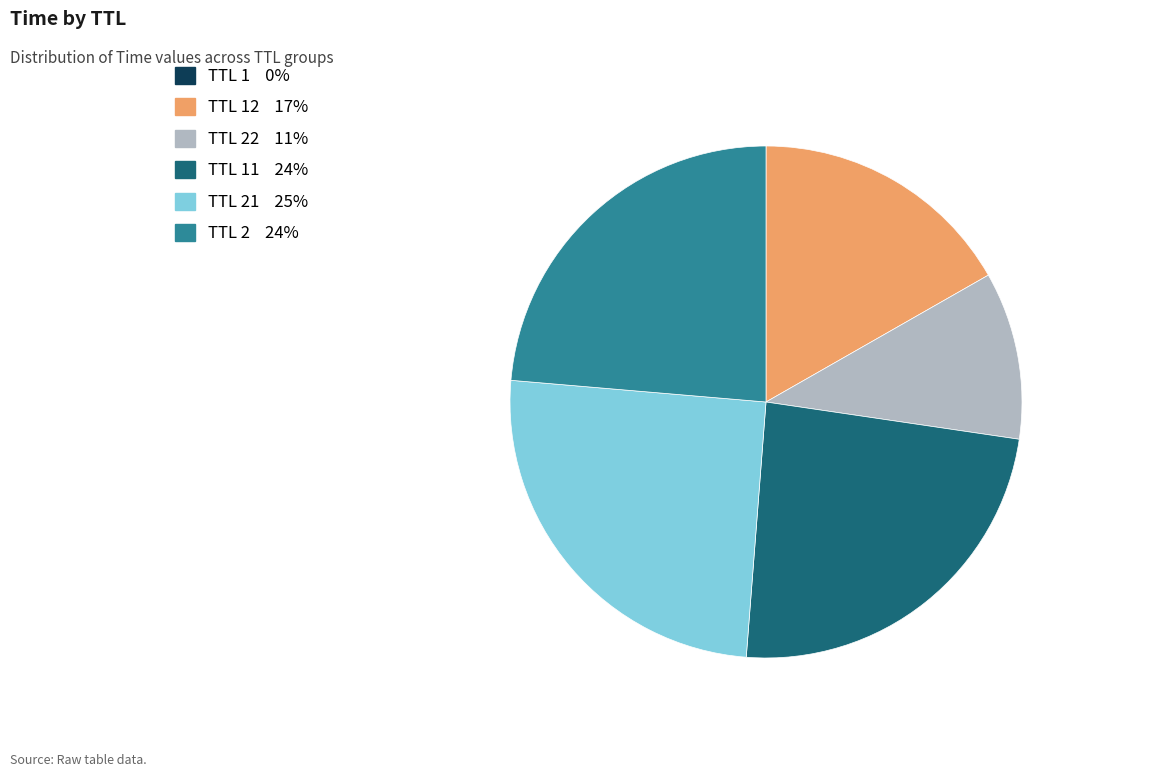

Does any single category account for the majority?

No